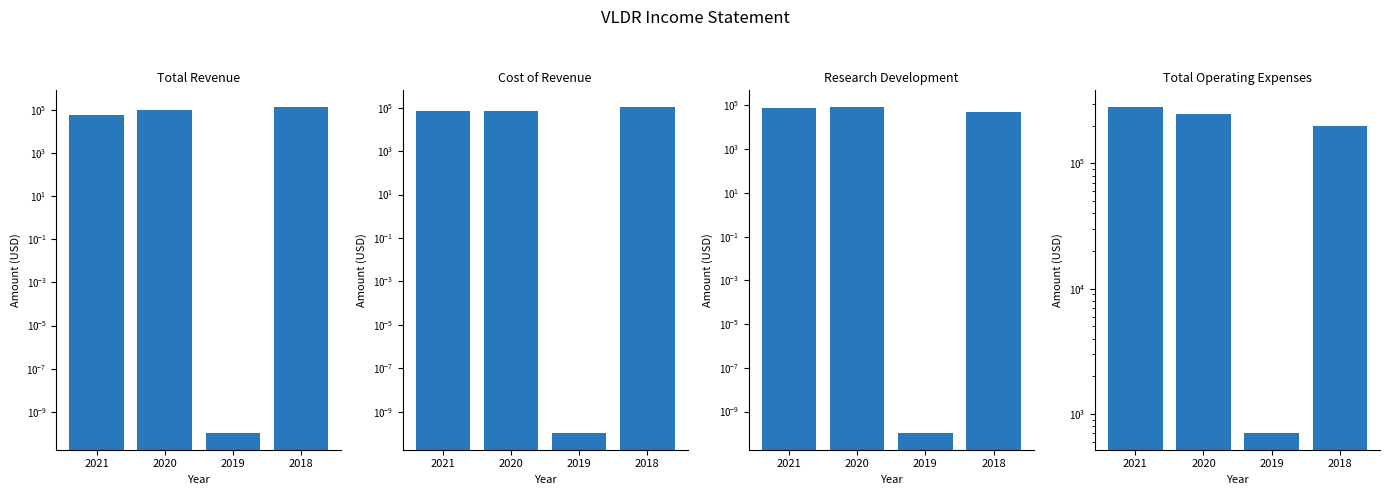

What is the difference between the highest and lowest values at 2019?

700.0